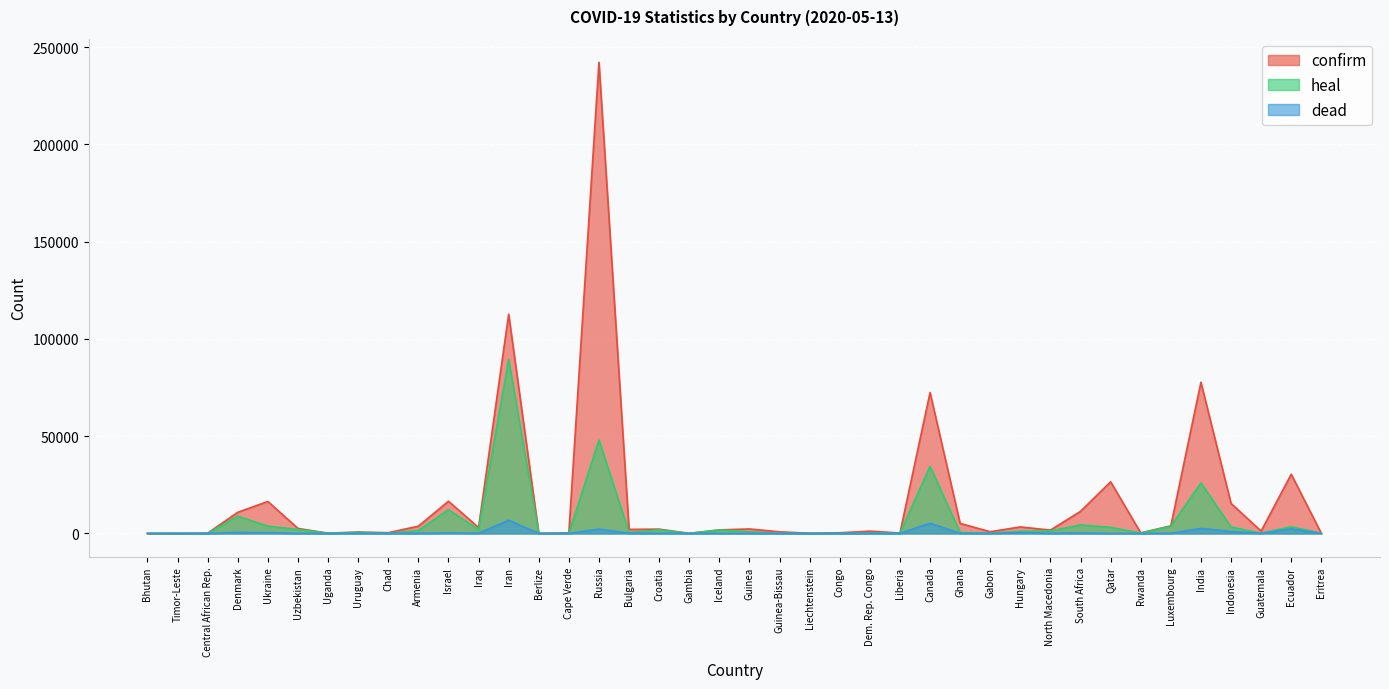

True or false: confirm has more than 0 points higher than both neighbors.

True